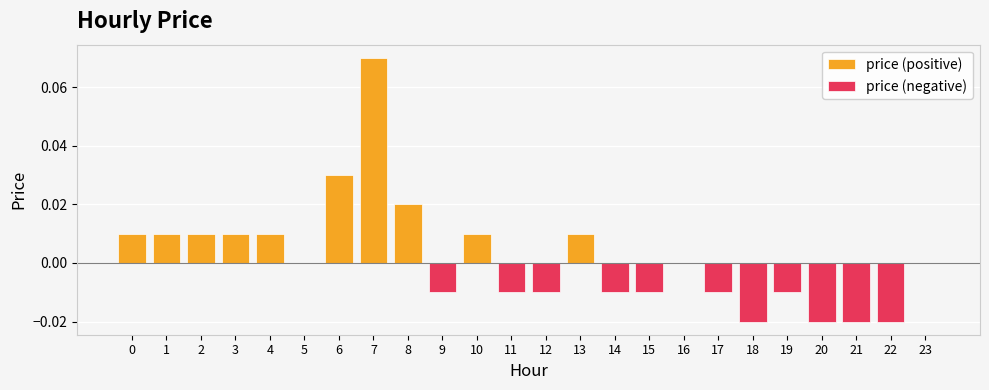

Rank the series by their maximum value, from lowest to highest.

price (negative), price (positive)